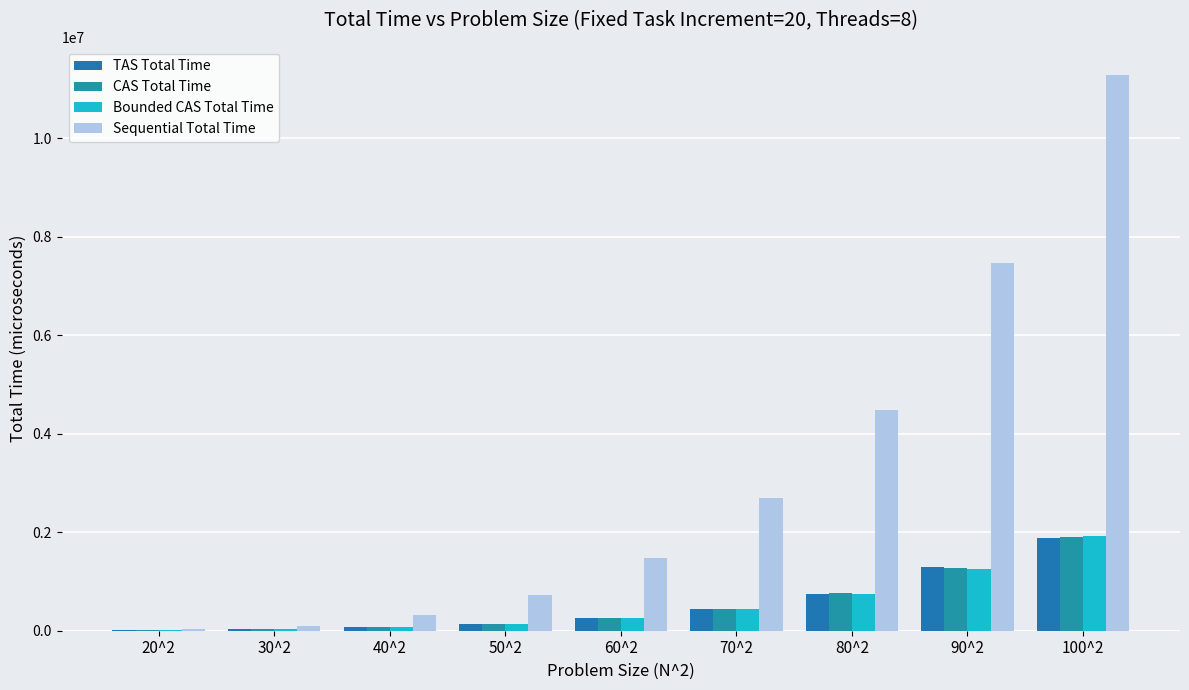

How many data points in Sequential Total Time are above 1468803?

5